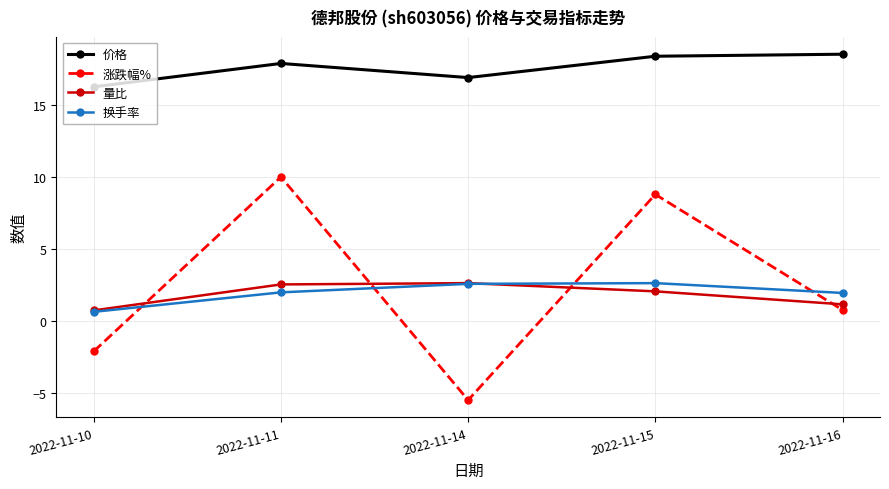

Rank the series at 2022-11-11 from highest to lowest value.

价格, 涨跌幅%, 量比, 换手率